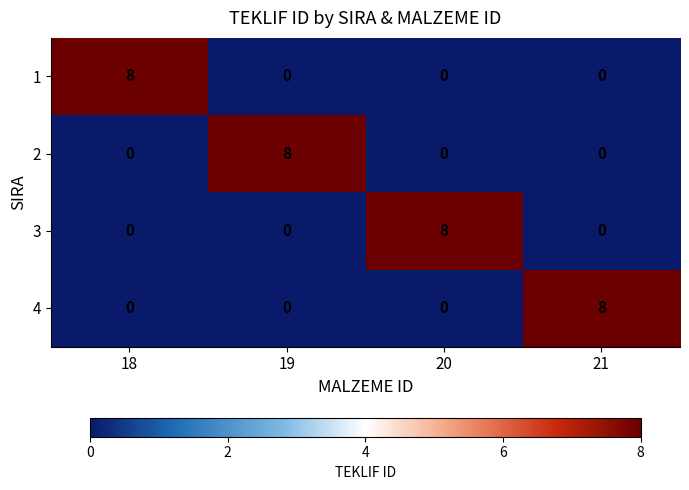

Count the 3 values in the range 0 to 8.

4